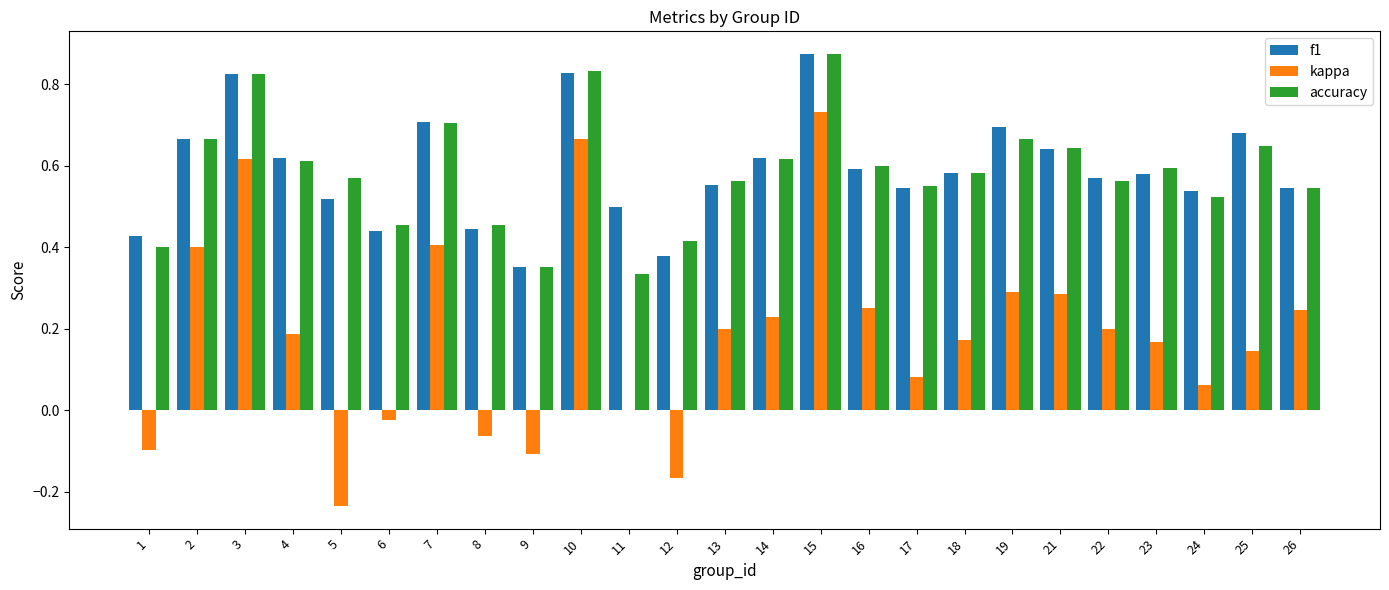

What are all the series names shown in the legend?

f1, kappa, accuracy